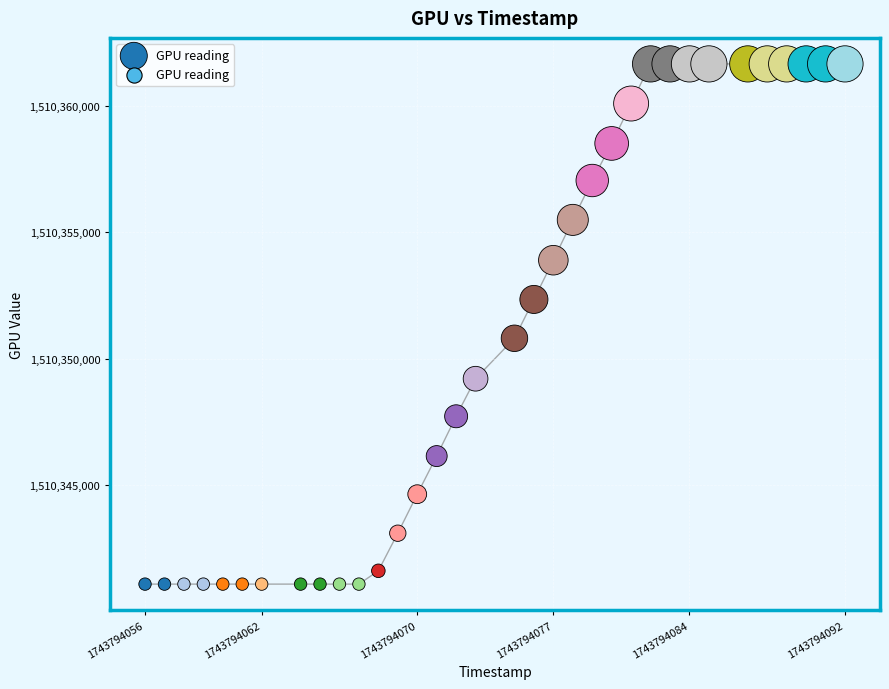

What Y value in the scatter plot is closest to 1510351379?

1510350815